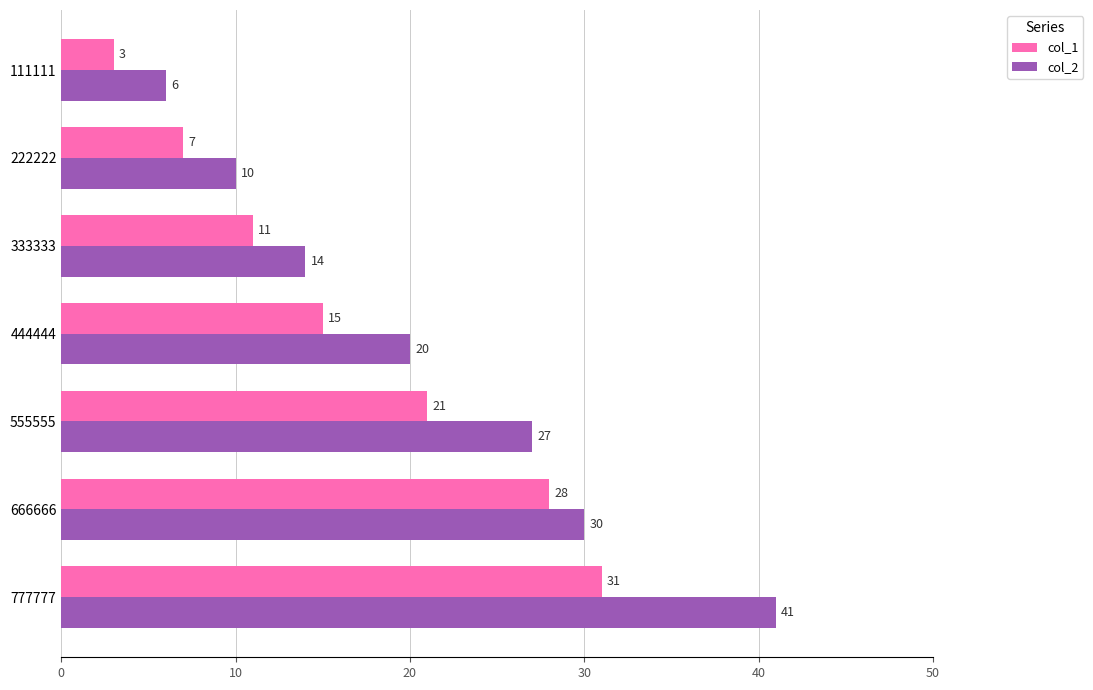

Which series has the largest range (max minus min)?

col_2